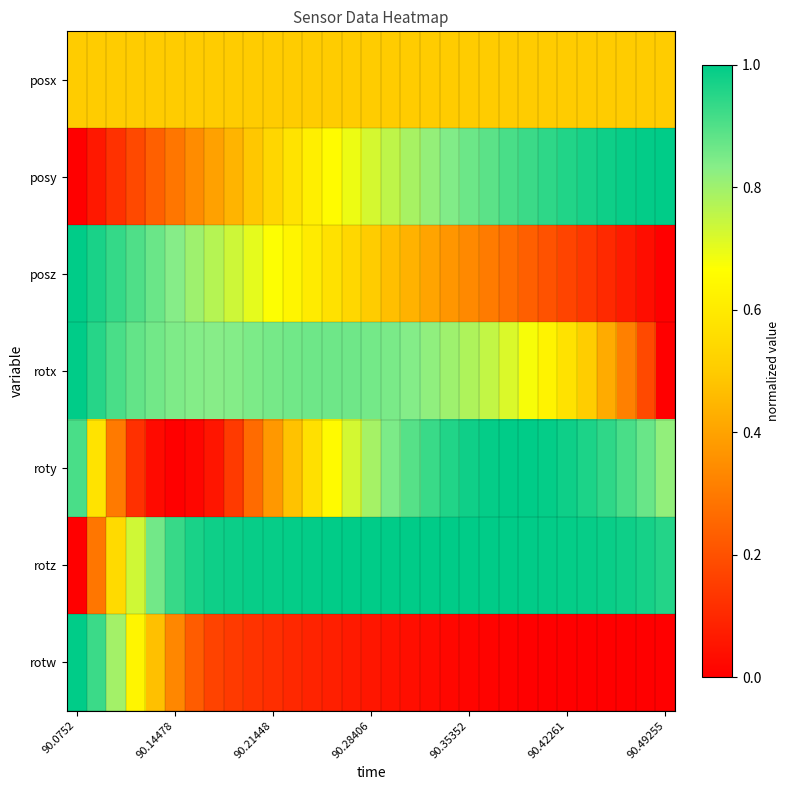

Reading right to left, what are all the values shown in this chart?

posx: 0.5	0.5	0.5	0.5	0.5	0.5	0.5	0.5	0.5	0.5	0.5	0.5	0.5	0.5	0.5	0.5	0.5	0.5	0.5	0.5	0.5	0.5	0.5	0.5	0.5	0.5	0.5	0.5	0.5	0.5	0.5
posy: 1.0	1.0	1.0	1.0	1.0	1.0	0.9	0.9	0.9	0.9	0.9	0.8	0.8	0.8	0.8	0.7	0.7	0.7	0.6	0.6	0.5	0.5	0.4	0.4	0.3	0.3	0.2	0.2	0.1	0.1	0.0
posz: 0.0	0.0	0.1	0.1	0.1	0.2	0.2	0.2	0.3	0.3	0.3	0.4	0.4	0.4	0.5	0.5	0.5	0.6	0.6	0.6	0.7	0.7	0.7	0.8	0.8	0.8	0.9	0.9	0.9	1.0	1.0
rotx: 0.0	0.2	0.3	0.4	0.5	0.6	0.6	0.7	0.7	0.8	0.8	0.8	0.8	0.8	0.8	0.9	0.9	0.9	0.9	0.9	0.9	0.8	0.8	0.8	0.8	0.8	0.9	0.9	0.9	1.0	1.0
roty: 0.8	0.9	0.9	0.9	1.0	1.0	1.0	1.0	1.0	1.0	1.0	1.0	0.9	0.9	0.8	0.8	0.7	0.7	0.6	0.5	0.4	0.3	0.1	0.1	0.0	0.0	0.0	0.1	0.3	0.6	0.9
rotz: 1.0	1.0	1.0	1.0	1.0	1.0	1.0	1.0	1.0	1.0	1.0	1.0	1.0	1.0	1.0	1.0	1.0	1.0	1.0	1.0	1.0	1.0	1.0	1.0	1.0	0.9	0.9	0.7	0.5	0.3	0.0
rotw: 0.0	0.0	0.0	0.0	0.0	0.0	0.0	0.0	0.0	0.0	0.0	0.0	0.0	0.0	0.0	0.1	0.1	0.1	0.1	0.1	0.1	0.1	0.1	0.2	0.2	0.3	0.5	0.6	0.8	0.9	1.0